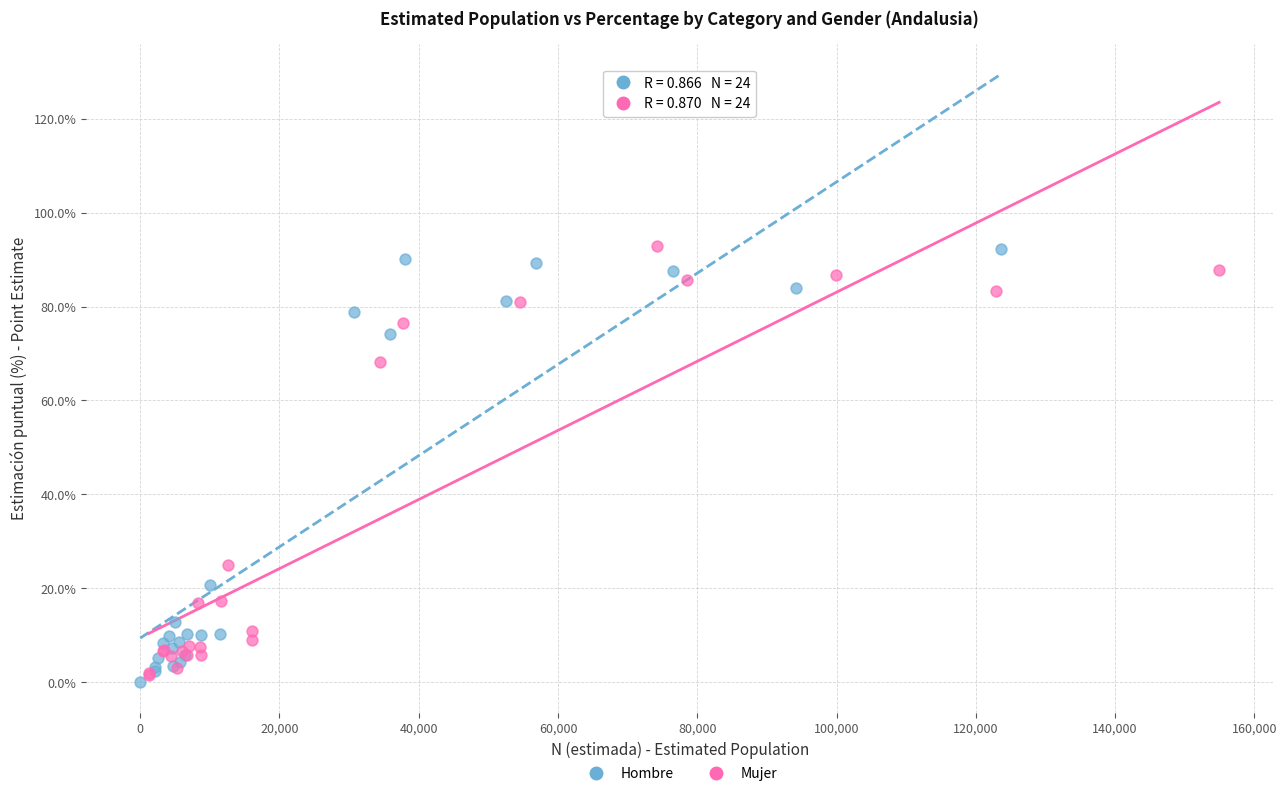

Which series reaches the minimum Y coordinate?

Hombre